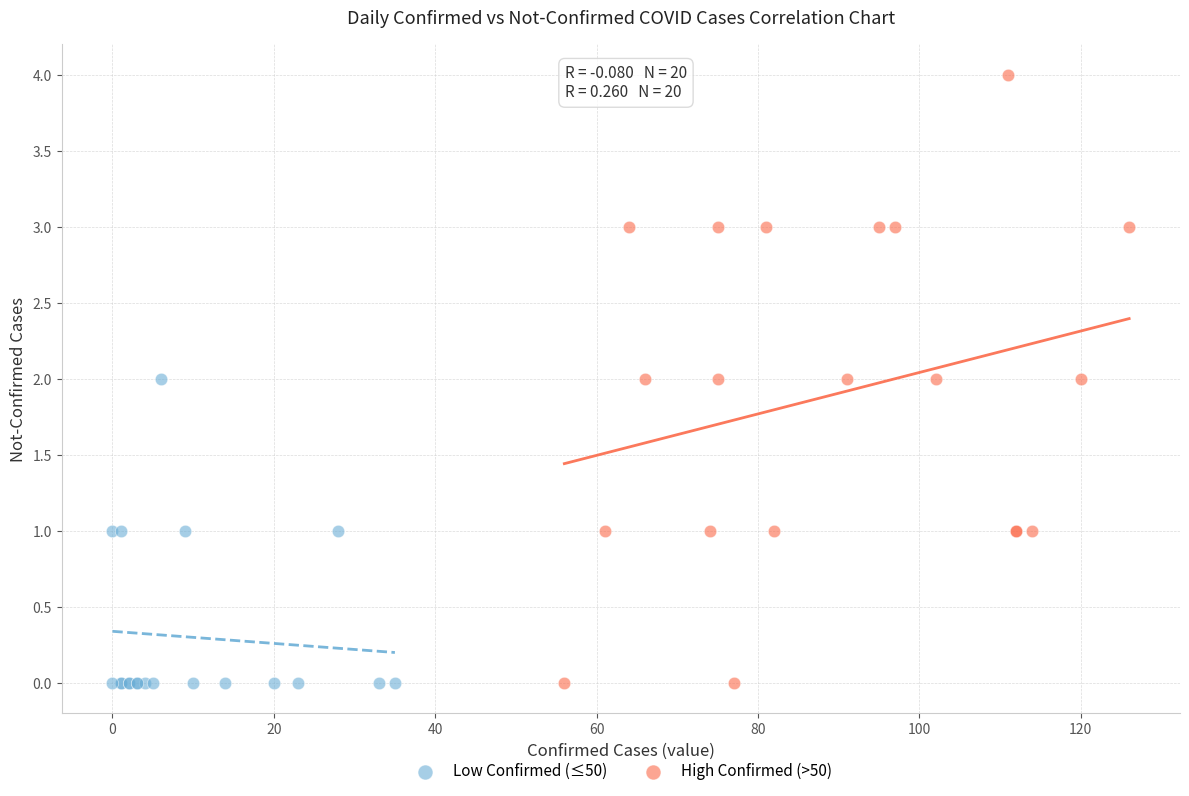

Which series contains the highest Y value?

High Confirmed (>50)